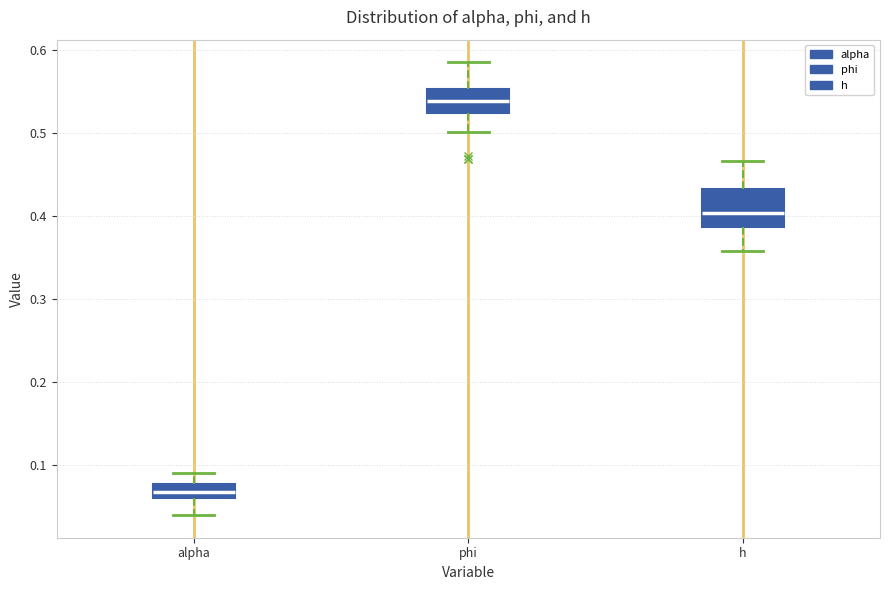

Reading left to right, transcribe this box plot: for each box, give where its median line is, the range the box spans, and where its two whiskers end, as read against the y-axis. The values are not printed on the chart, so give them approximately, as read against the axis.

alpha: median 0.07, box 0.06 to 0.08, whiskers 0.04 to 0.09
phi: median 0.54, box 0.52 to 0.55, whiskers 0.50 to 0.58
h: median 0.40, box 0.39 to 0.43, whiskers 0.36 to 0.47